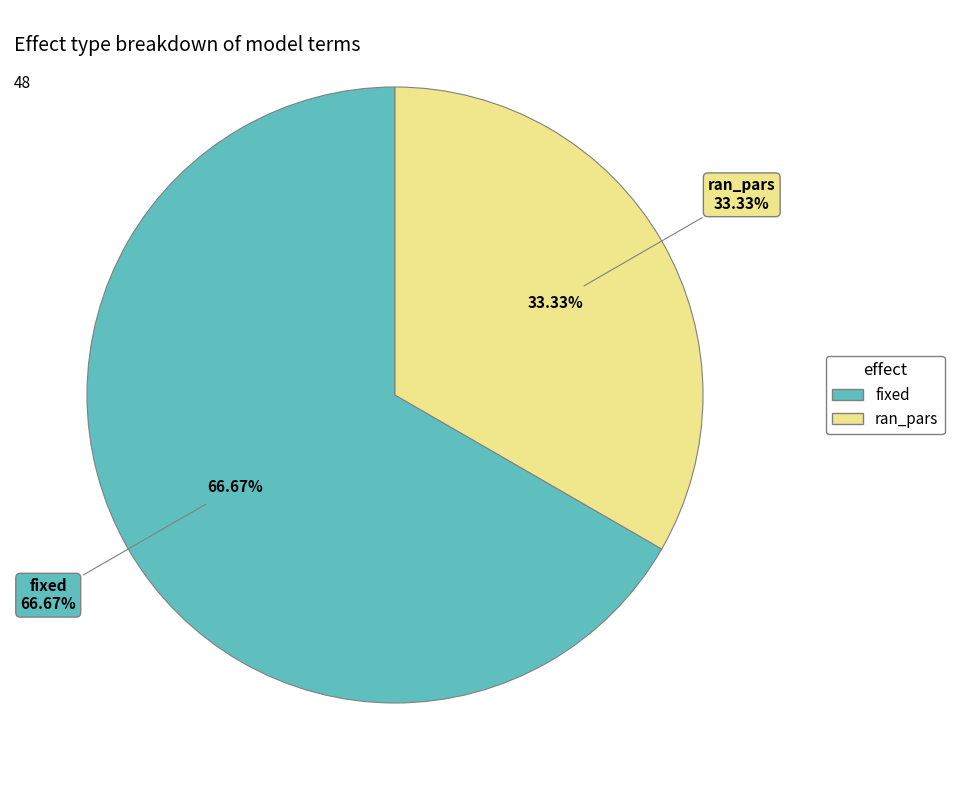

Is there a majority slice in this chart?

Yes